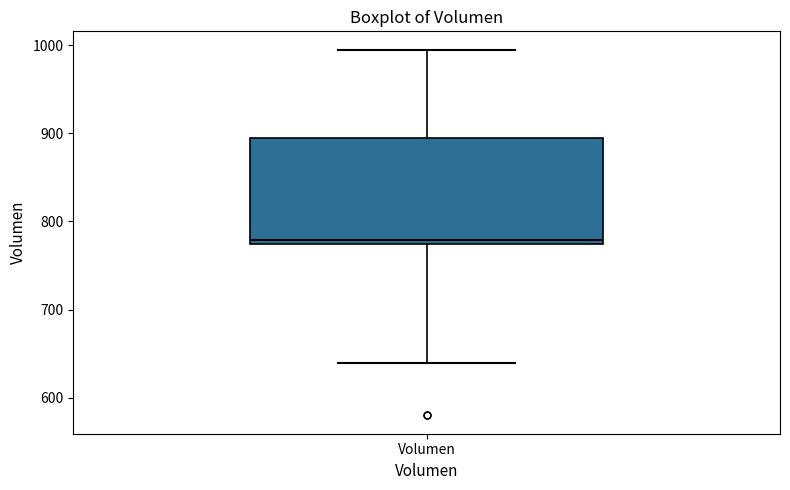

Where is the lower edge of the box for Volumen on the y-axis? The values are not printed on the chart, so give them approximately, as read against the axis.

770